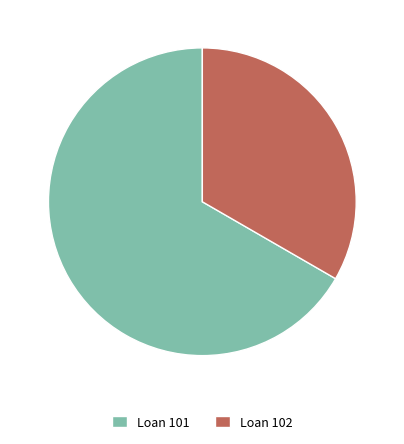

Which category has the smallest portion of the pie?

Loan 102